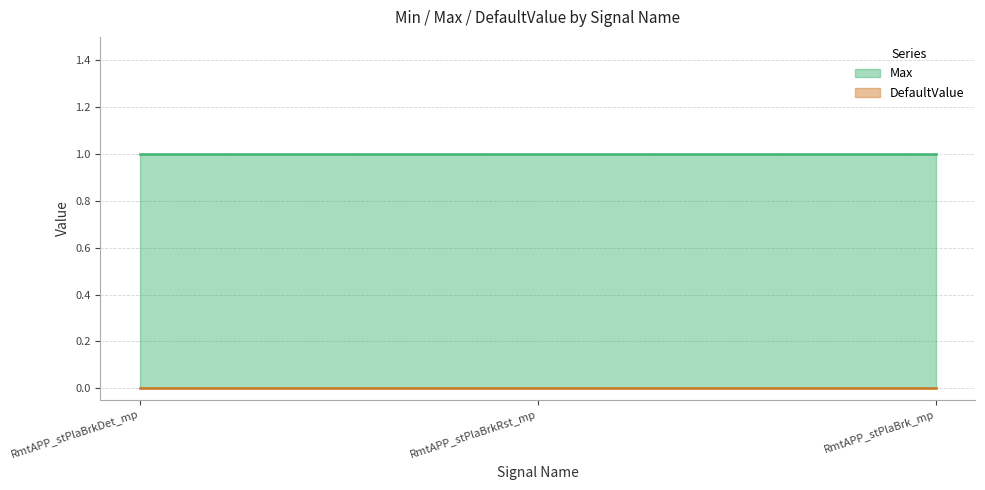

Reading right to left, transcribe all the data shown in this chart.

Max: 1	1	1
DefaultValue: 0	0	0